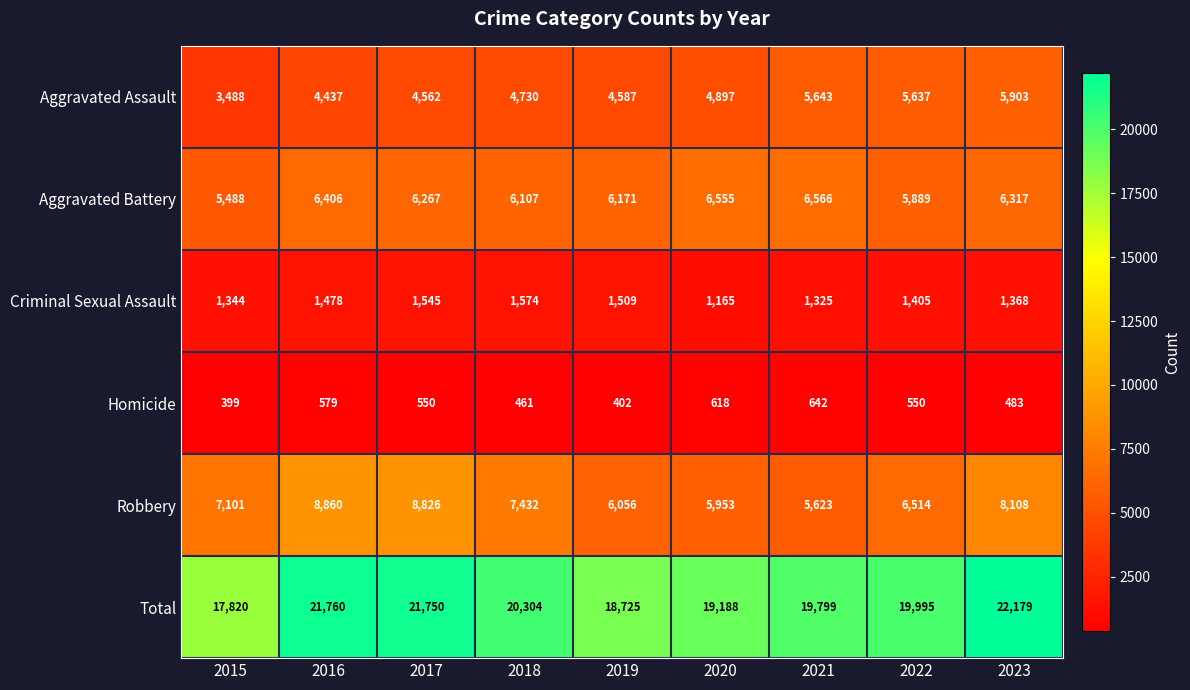

What is the difference between the highest and lowest values at 2019?

18323